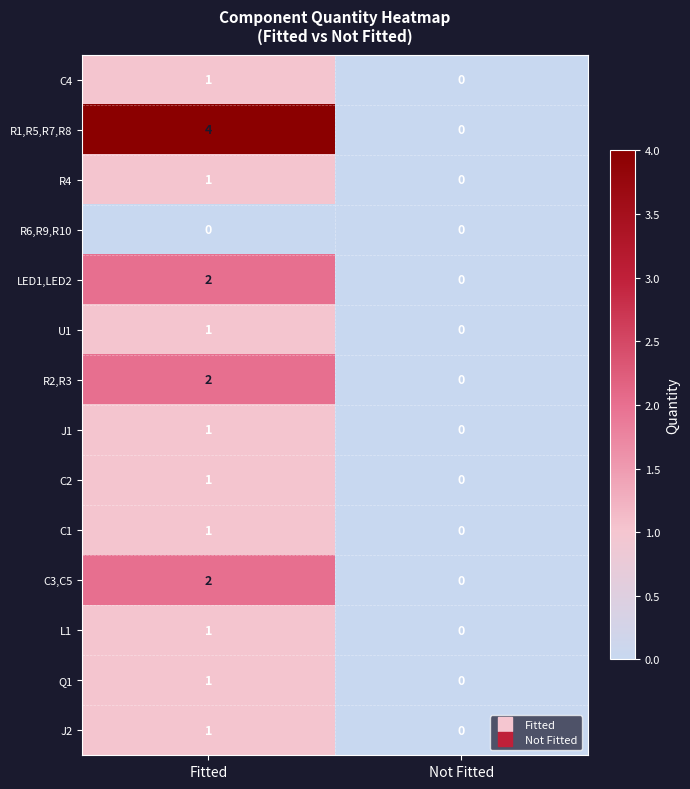

Which series changed the most between Fitted and Not Fitted?

R1,R5,R7,R8